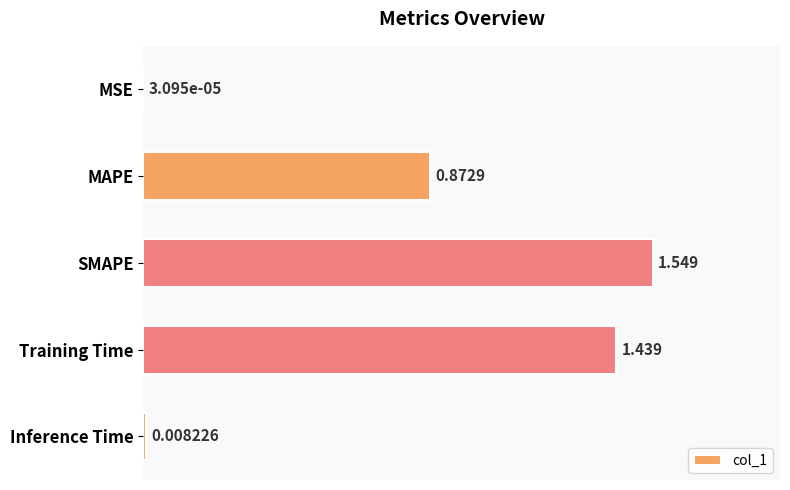

Which has a higher value, MAPE or Training Time?

Training Time